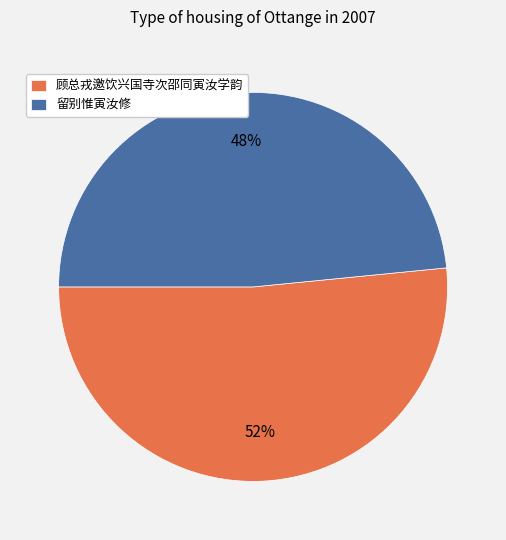

Count the number of slices in the pie.

2